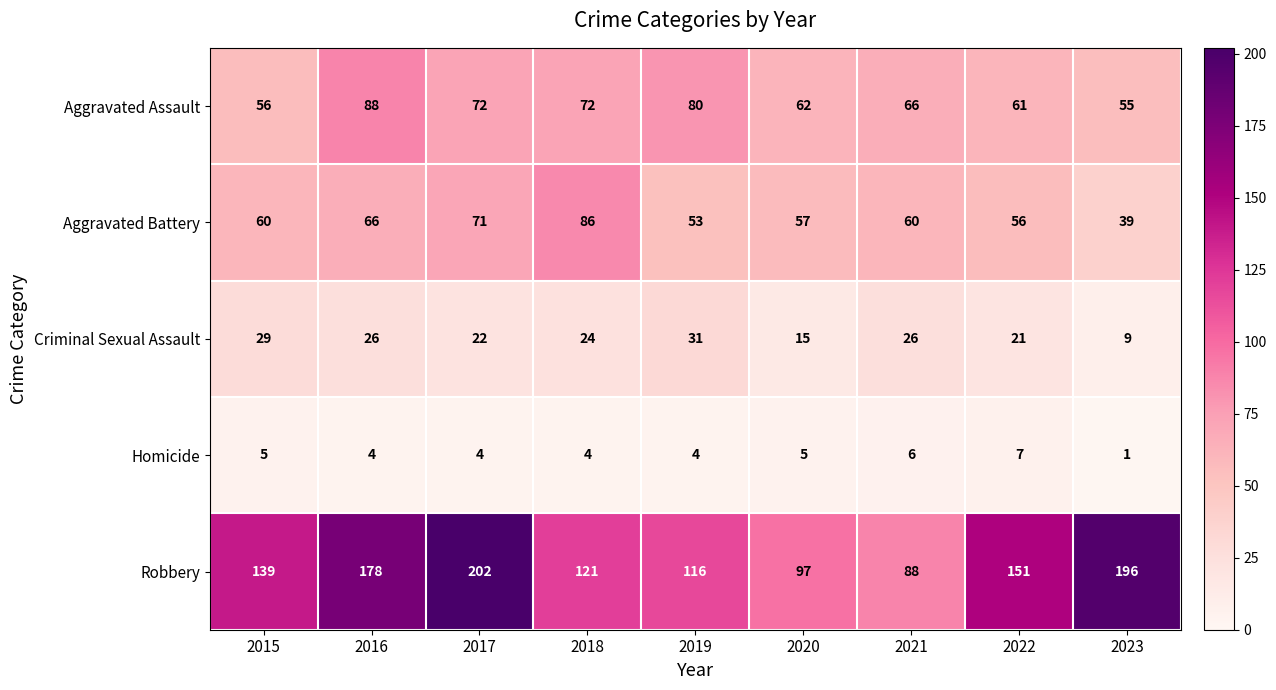

What is the sum of all Aggravated Assault values?

612